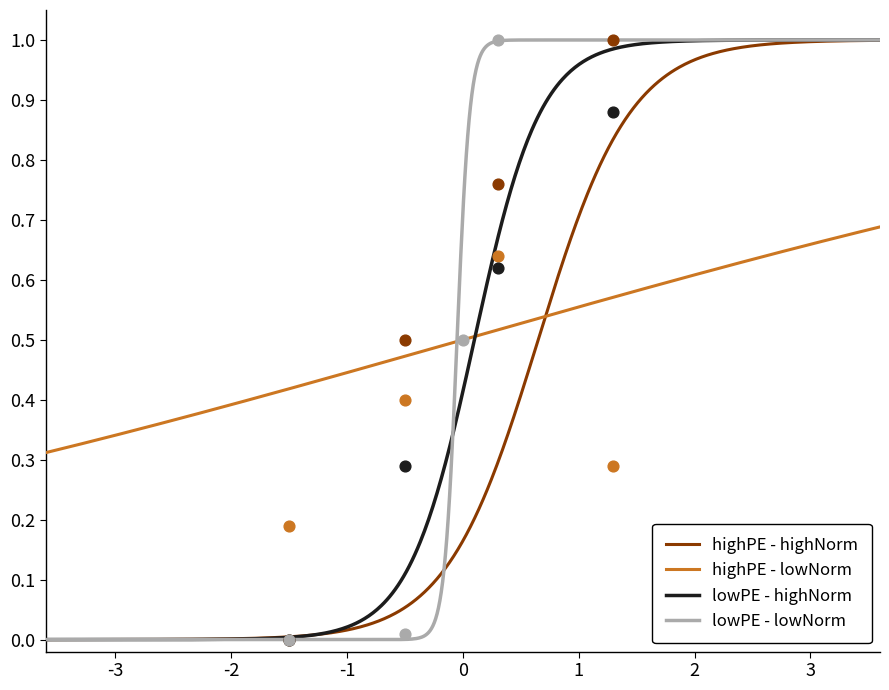

Which series reaches the maximum Y coordinate?

highPE - highNorm